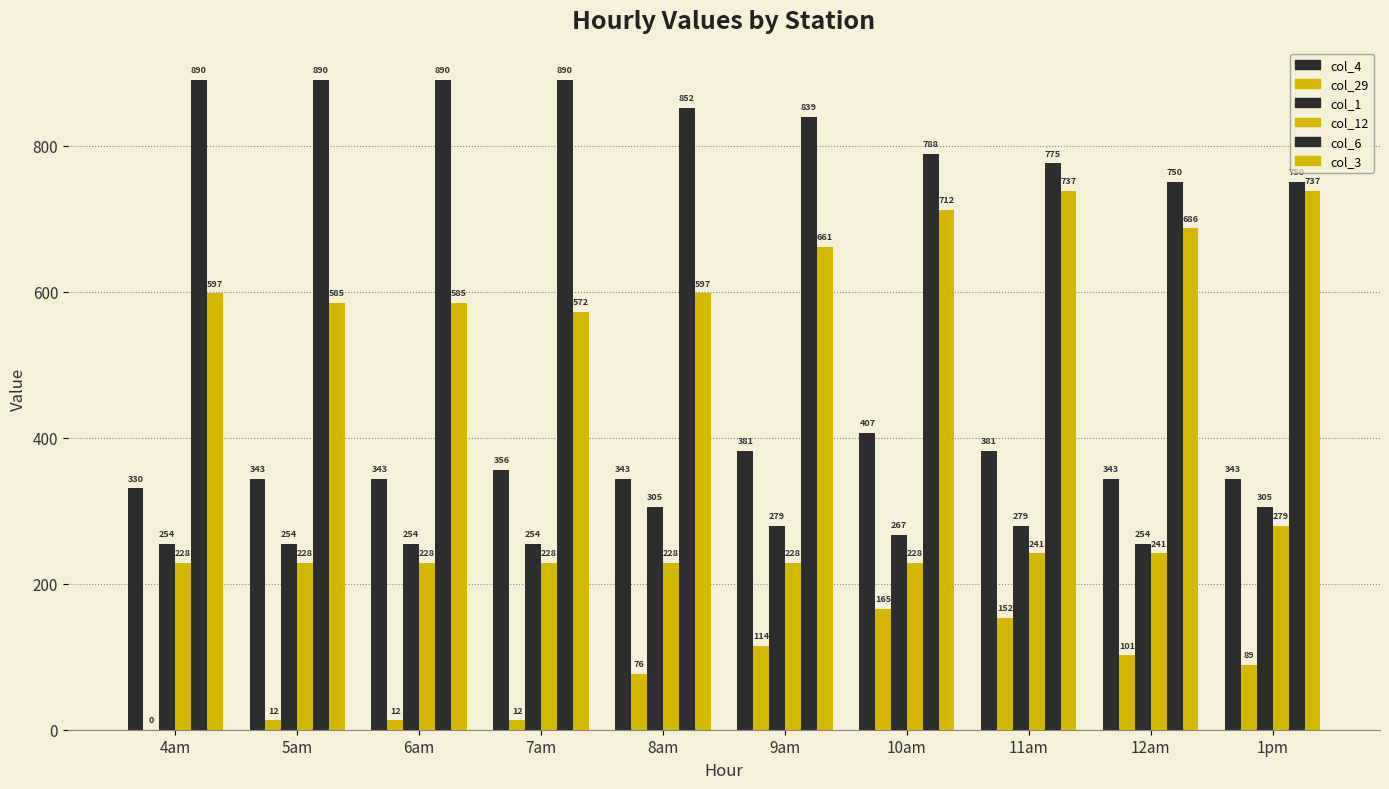

Rank the series at 11am from highest to lowest value.

col_6, col_3, col_4, col_1, col_12, col_29